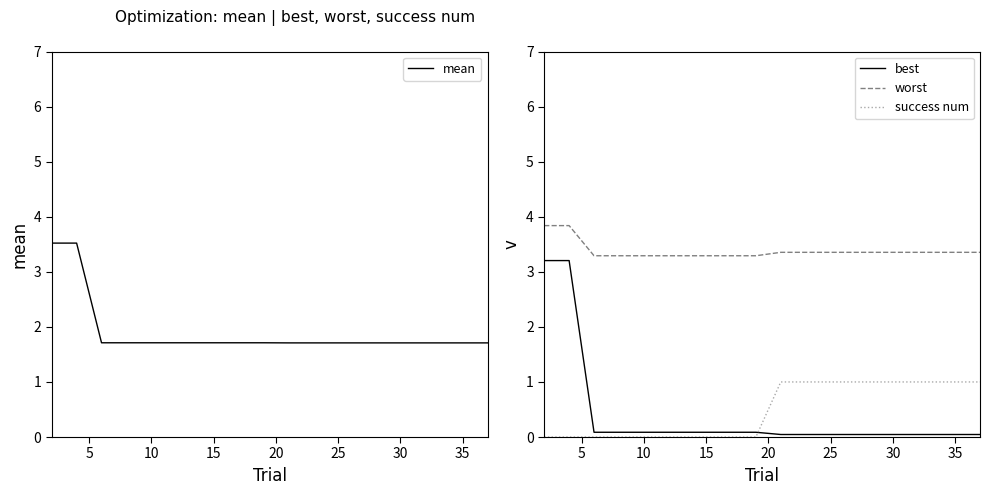

True or false: best and worst cross at least once.

False